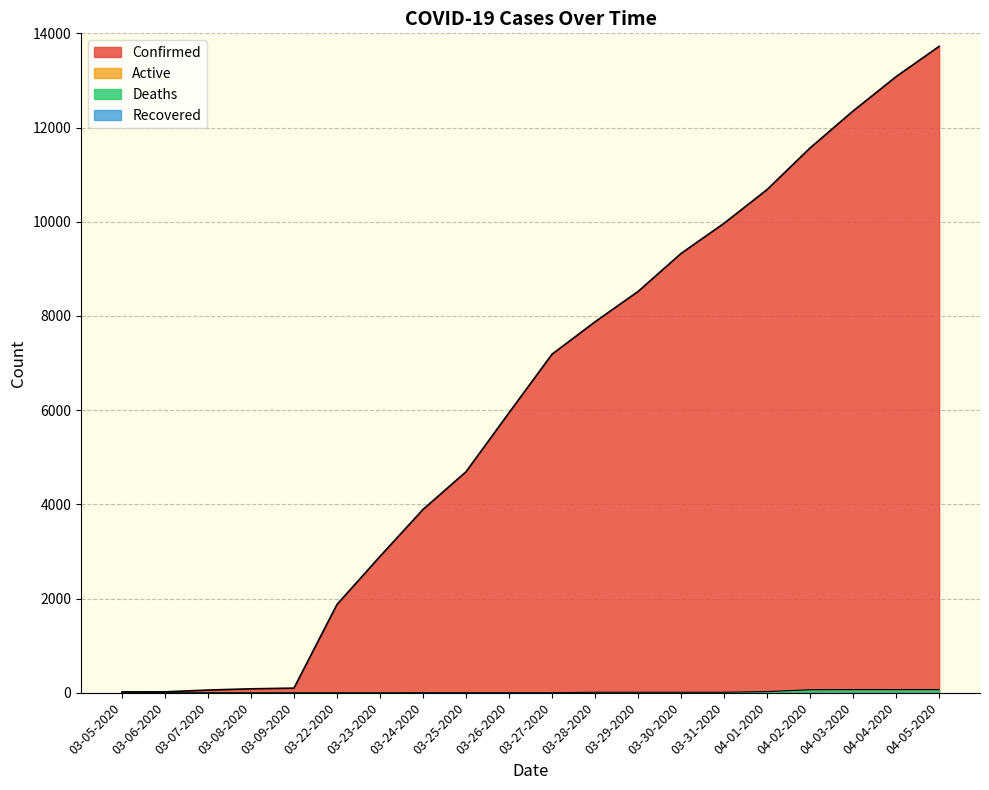

Reading left to right, extract all data points from this chart.

Confirmed: 18	19	57	83	98	1873	2894	3891	4691	5944	7187	7875	8519	9326	9967	10683	11567	12351	13081	13723
Deaths: 0	0	0	0	0	0	0	1	1	1	1	10	10	10	10	25	64	67	67	67